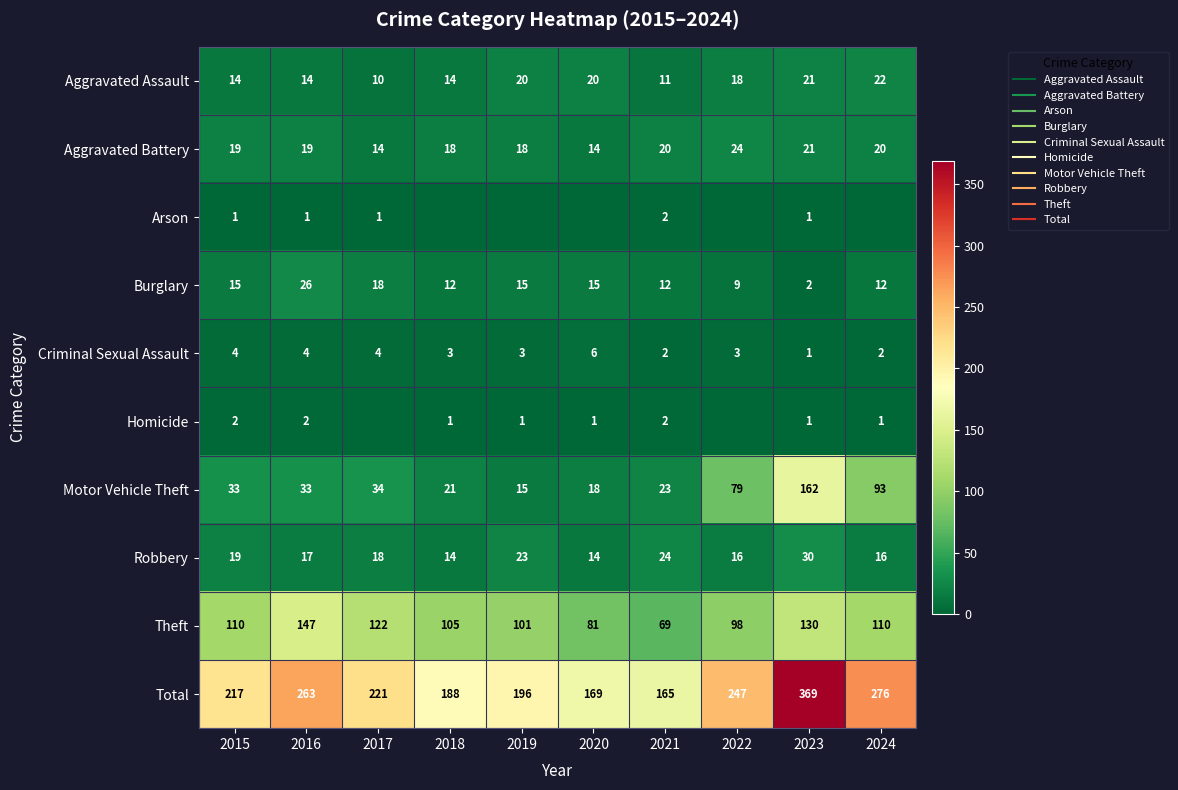

The value of Robbery at 2019 is 23. True or false?

True